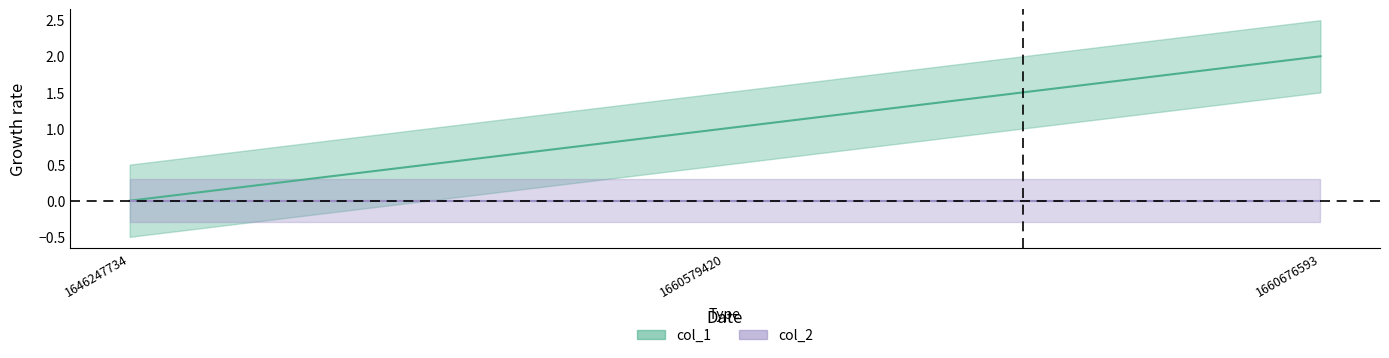

What is the approximate value at 1660579420?

1